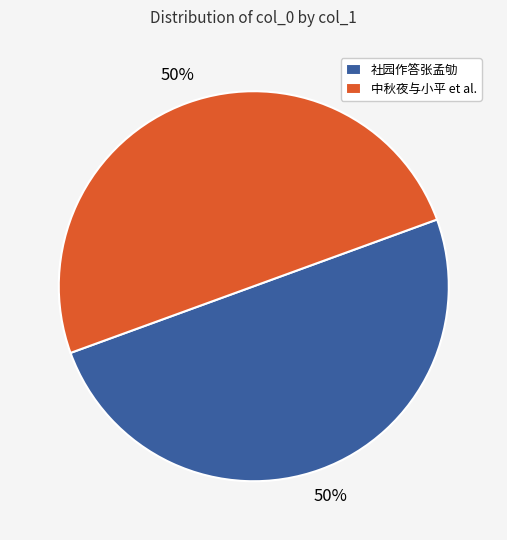

What percentage is the 社园作答张孟劬 slice, to the nearest percent?

50%